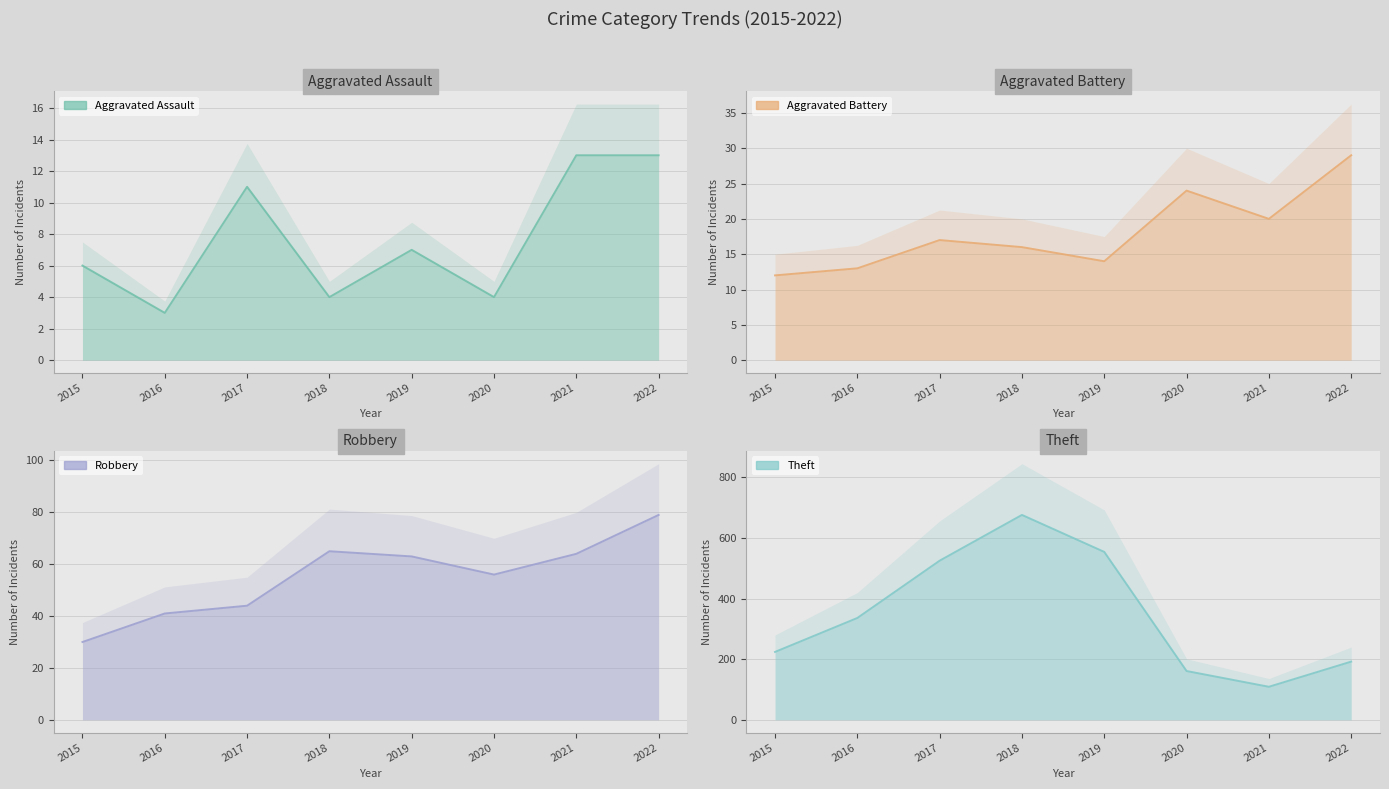

At which category does Aggravated Battery reach its first local peak?

2017